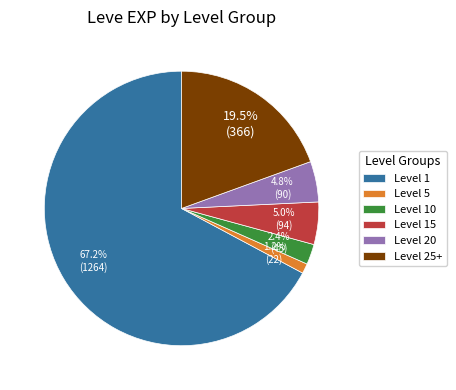

Does any single category account for the majority?

Yes